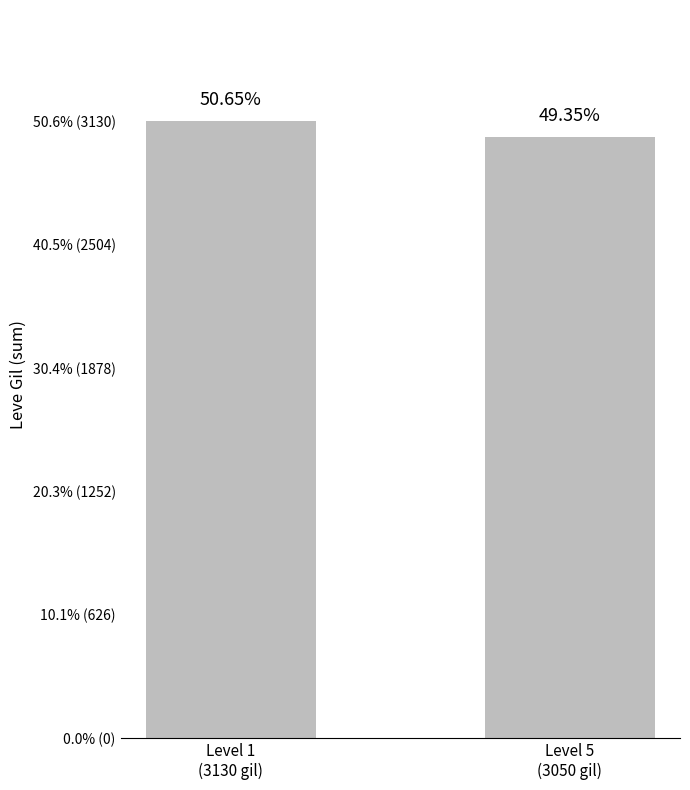

What position from the left is Level 5
(3050 gil)?

2